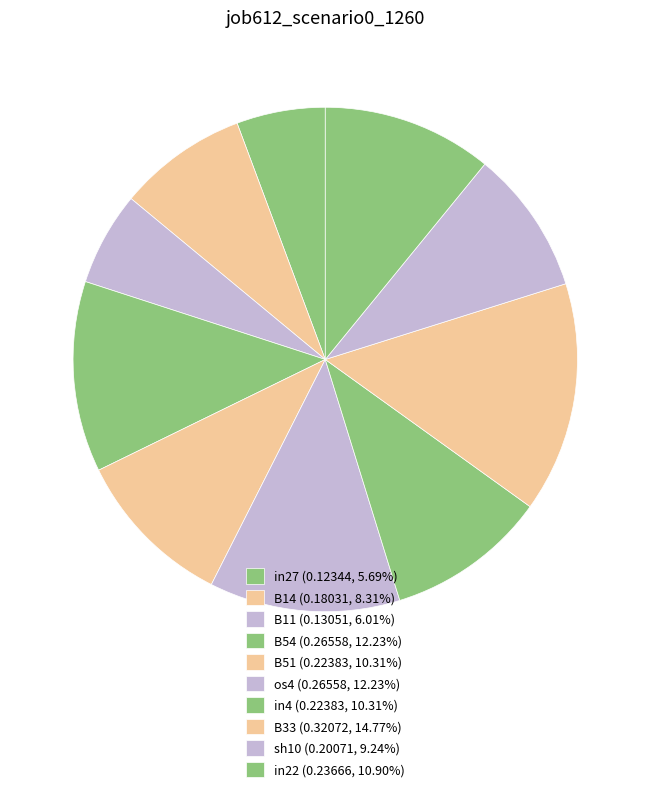

To the nearest percent, what portion does in4 represent?

10%